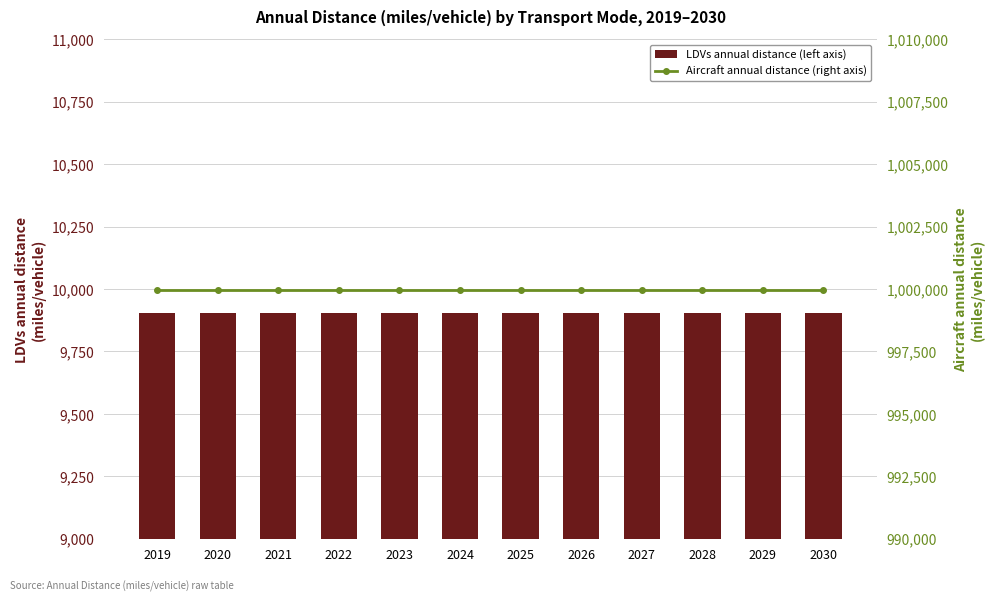

Reading left to right, list all the values displayed in this chart.

LDVs annual distance (left axis): 9905.2	9905.2	9905.2	9905.2	9905.2	9905.2	9905.2	9905.2	9905.2	9905.2	9905.2	9905.2
Aircraft annual distance (right axis): 999952.0	999952.0	999952.0	999952.0	999952.0	999952.0	999952.0	999952.0	999952.0	999952.0	999952.0	999952.0